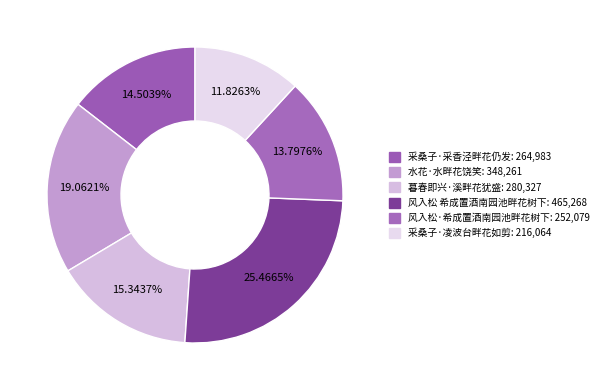

Is it true that 水花·水畔花饶笑 is 29% of the pie?

False